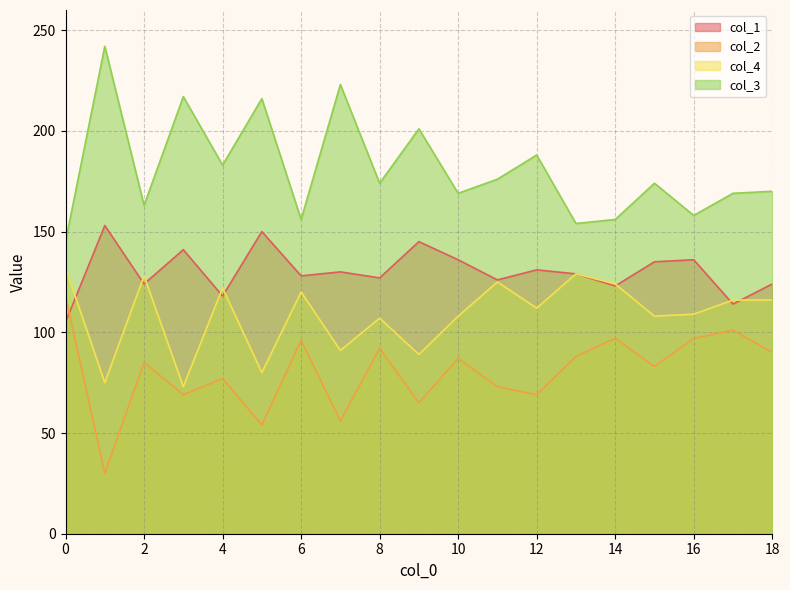

What is the value of the col_2 point at the 9th from the left?

92